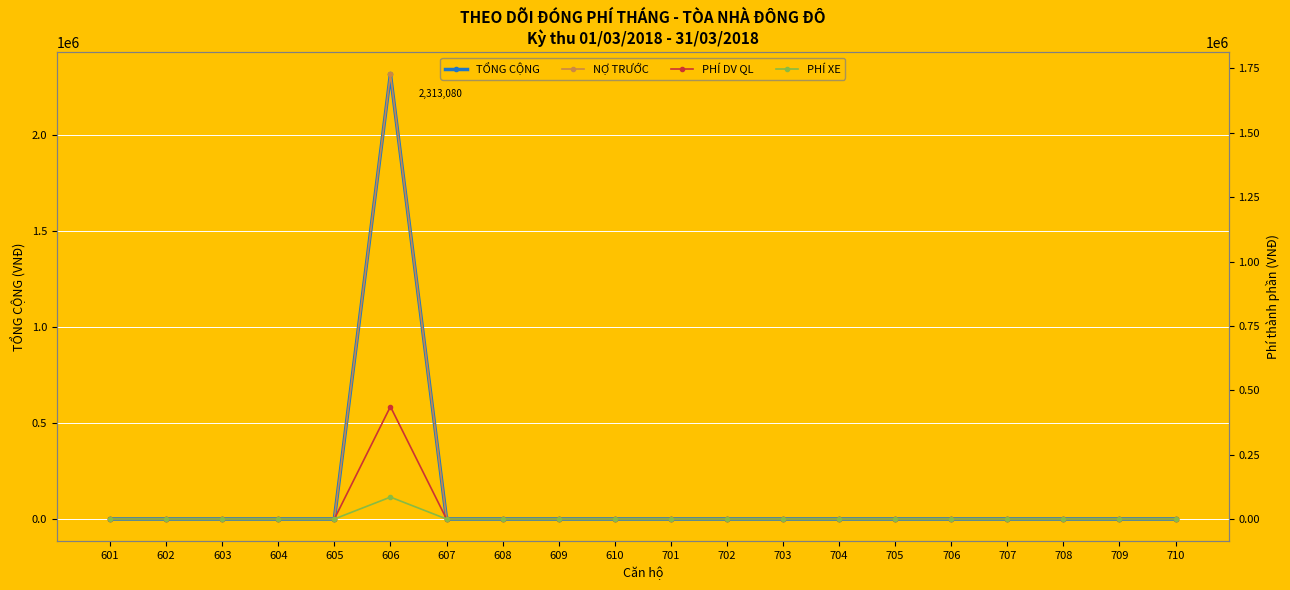

Which category has the highest value in the TỔNG CỘNG series?

606